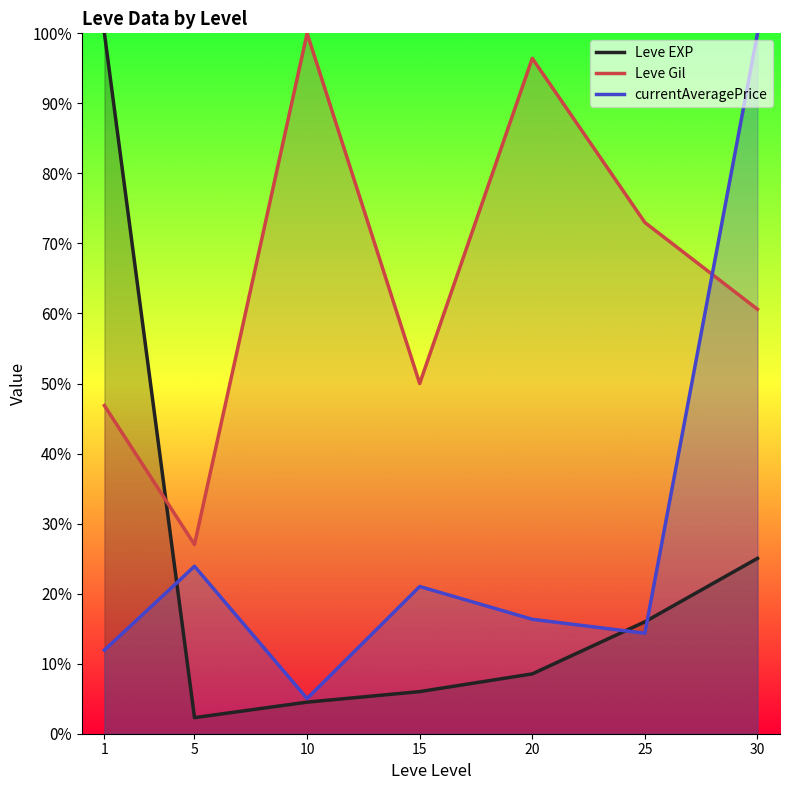

What is the maximum value shown in the chart?

100.0